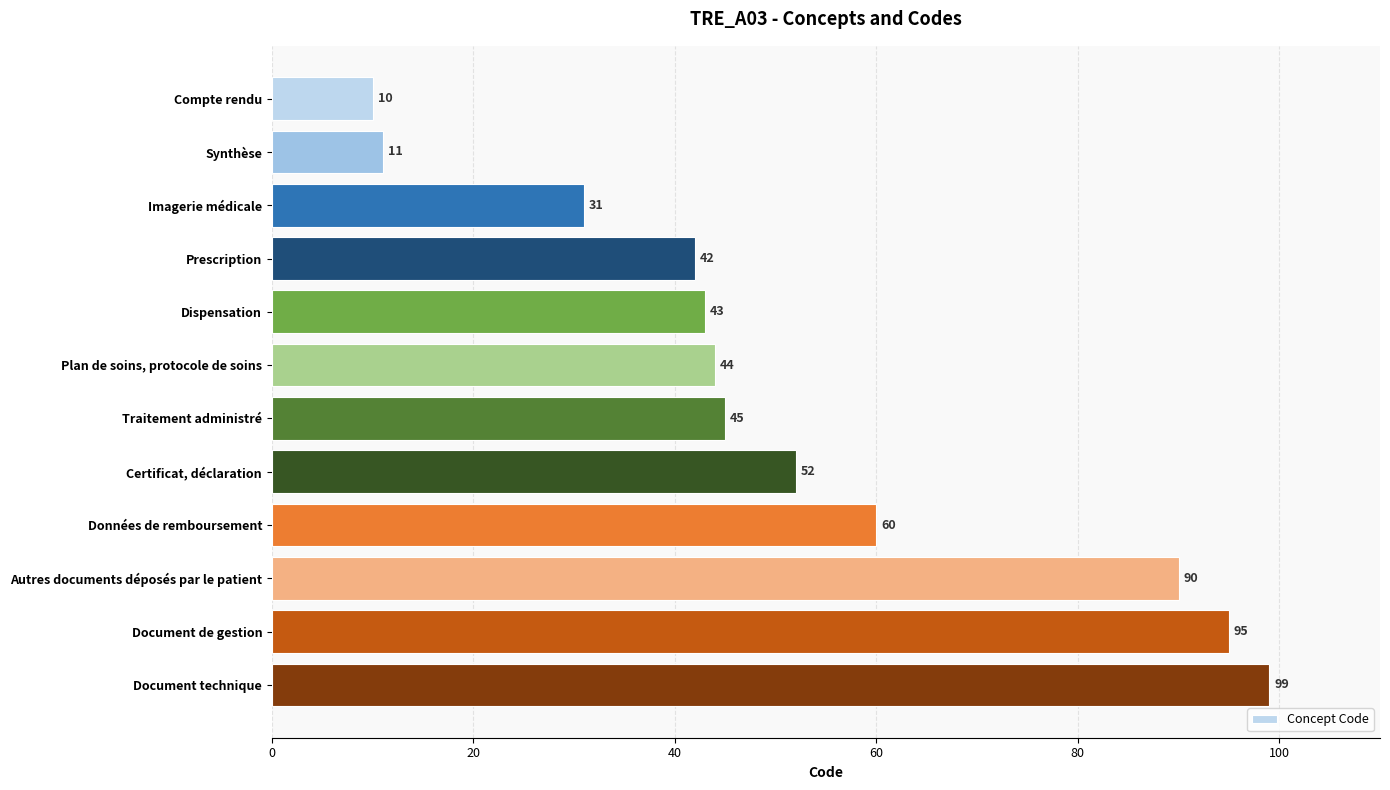

What is the average value?

52